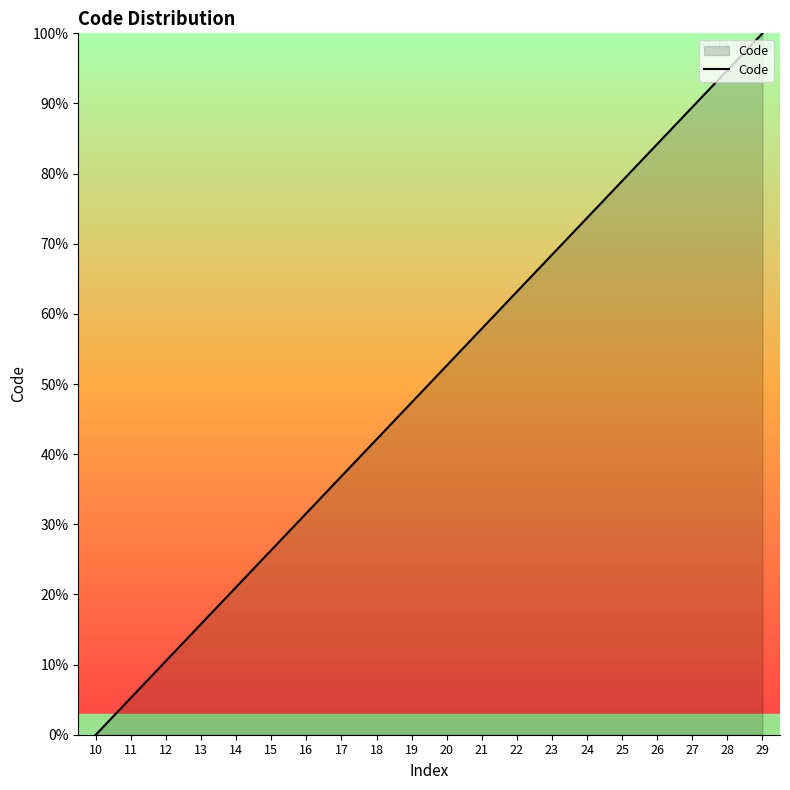

Reading left to right, list all the values displayed in this chart.

10=0.0	11=5.3	12=10.5	13=15.8	14=21.1	15=26.3	16=31.6	17=36.8	18=42.1	19=47.4	20=52.6	21=57.9	22=63.2	23=68.4	24=73.7	25=78.9	26=84.2	27=89.5	28=94.7	29=100.0